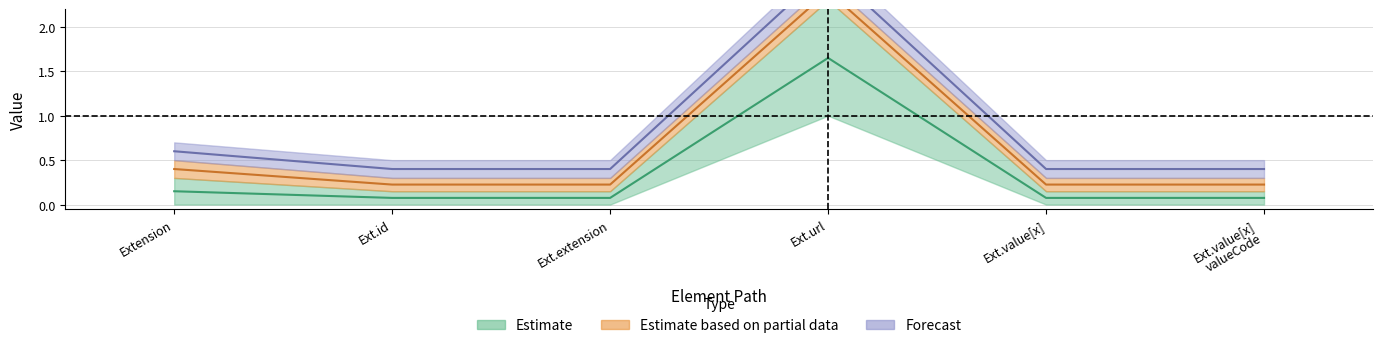

At which category does the chart reach its peak across all series?

Ext.url